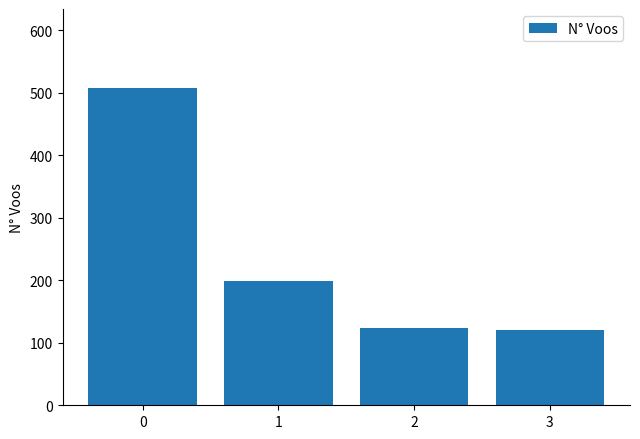

What is the change in value from 0 to 2?

-383